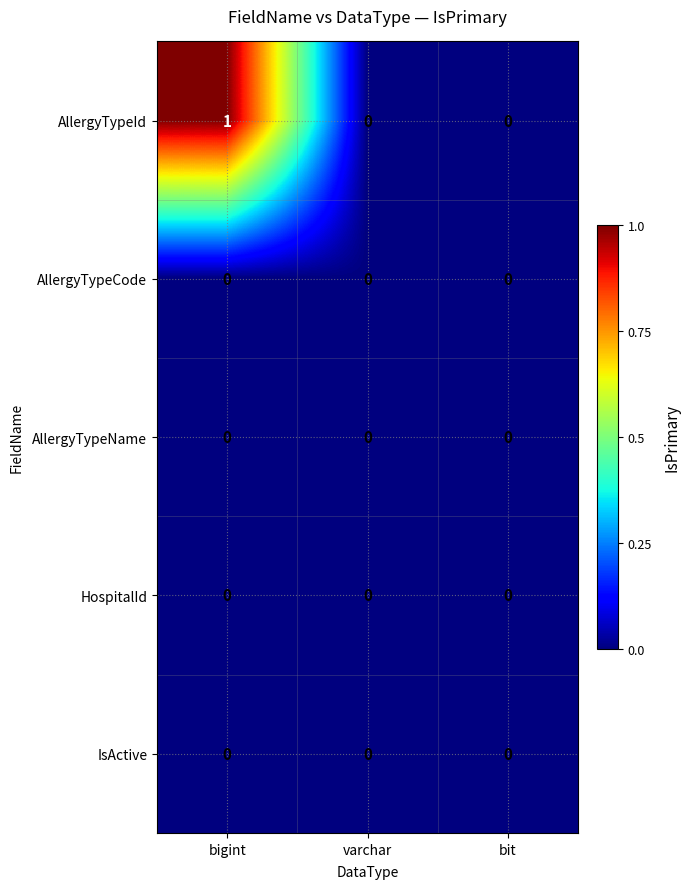

At which category is the sum across all series the highest?

bigint